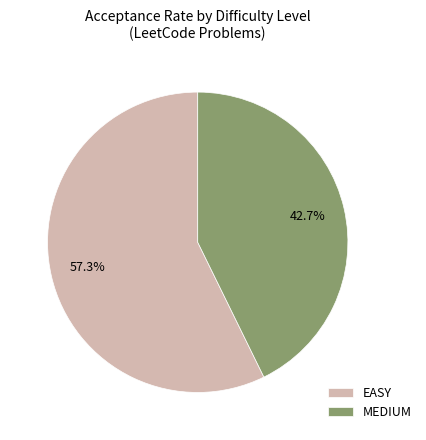

Does MEDIUM represent more than half of the total?

No